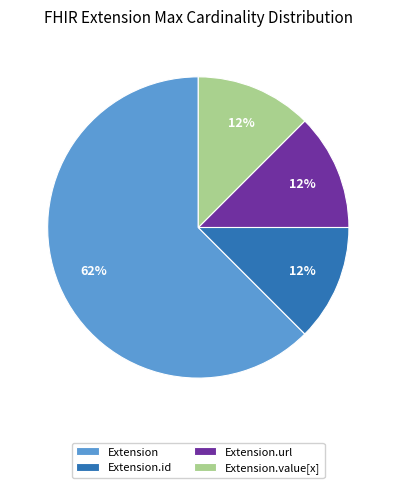

How many segments does this pie chart have?

4